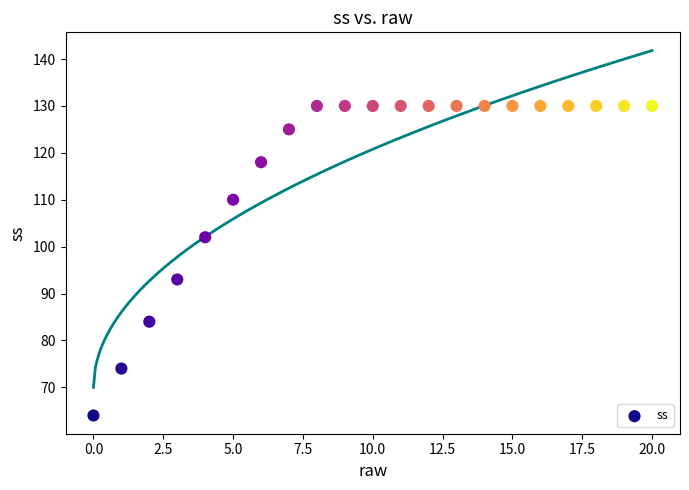

What Y value in the scatter plot is closest to 97?

93